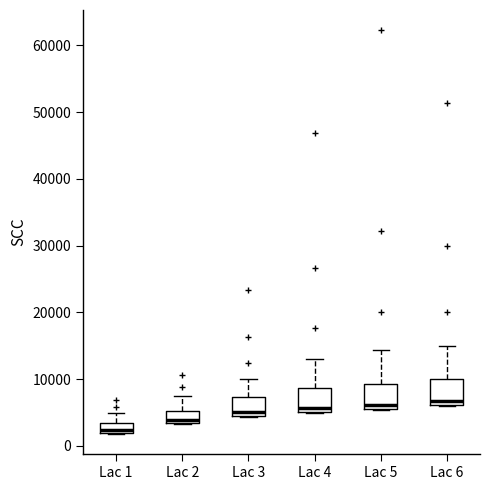

Where does the upper whisker of the box for Lac 2 end on the y-axis? The values are not printed on the chart, so give them approximately, as read against the axis.

7000